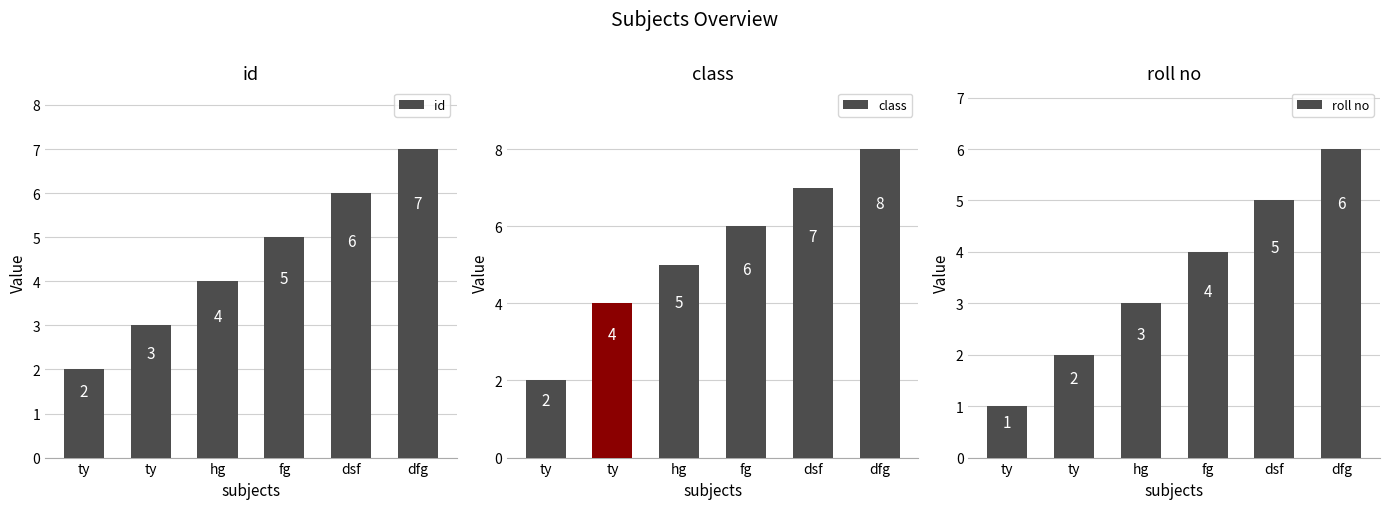

Between hg and dfg, which series saw the biggest shift?

id